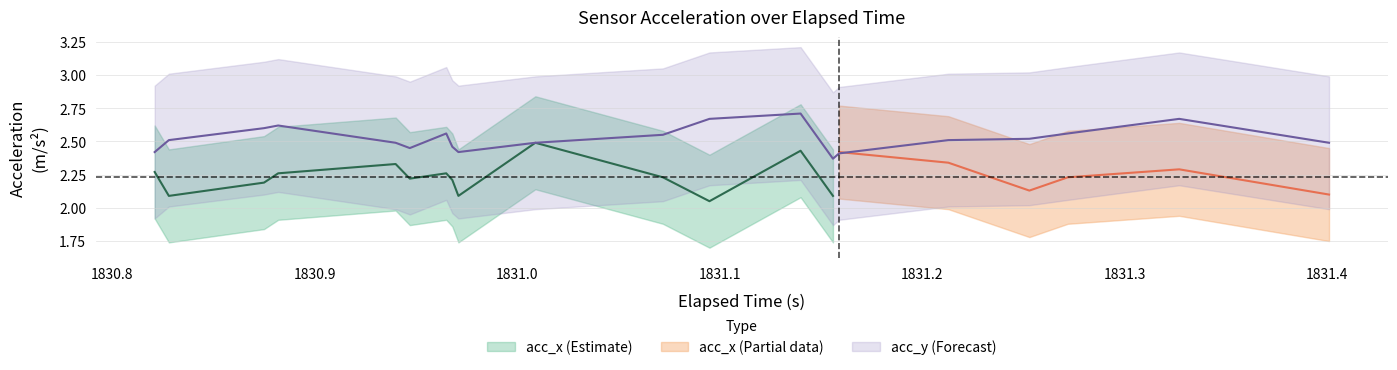

What is the spread (max minus min) of values at 39?

1.2